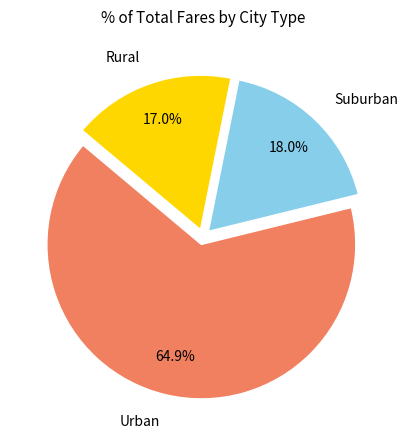

Which category has the smallest portion of the pie?

Rural